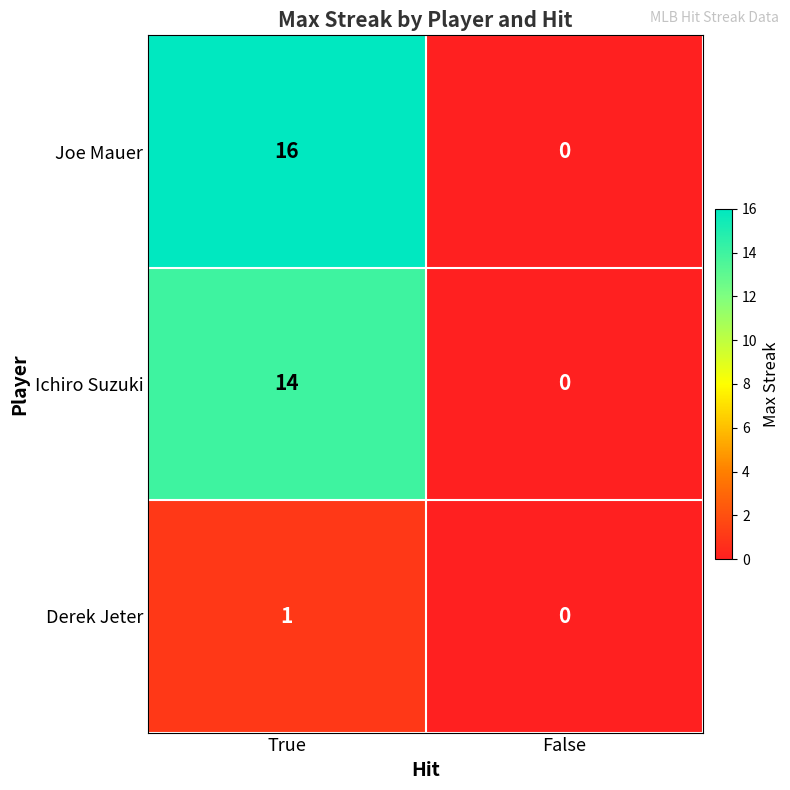

True or false: Derek Jeter has a value of 1 at True.

True